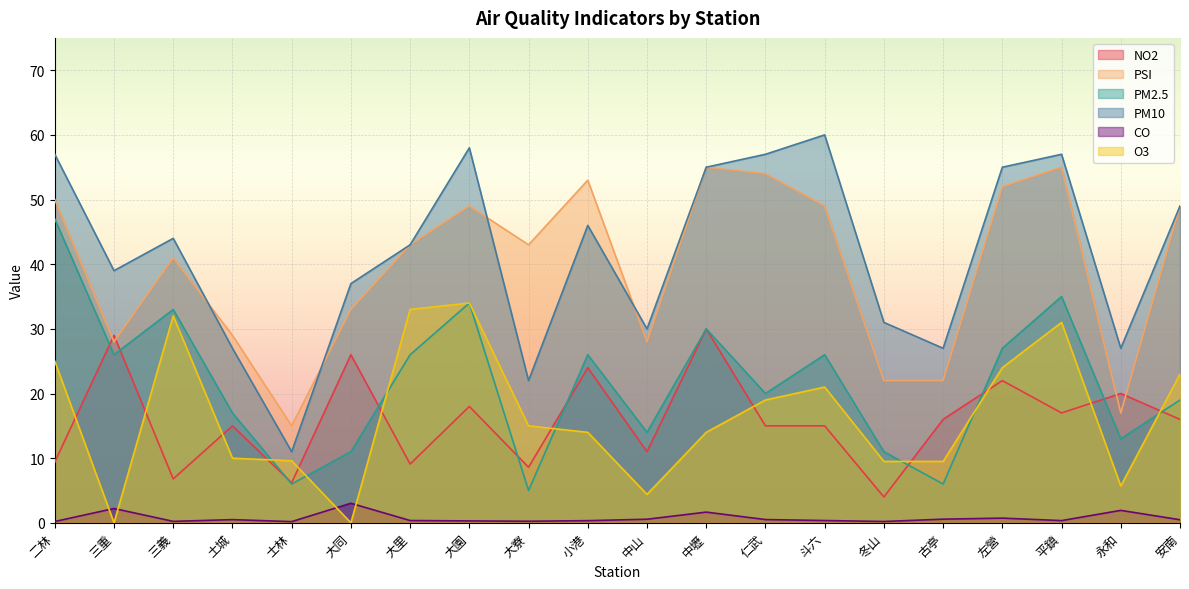

How many values in O3 are above zero?

18